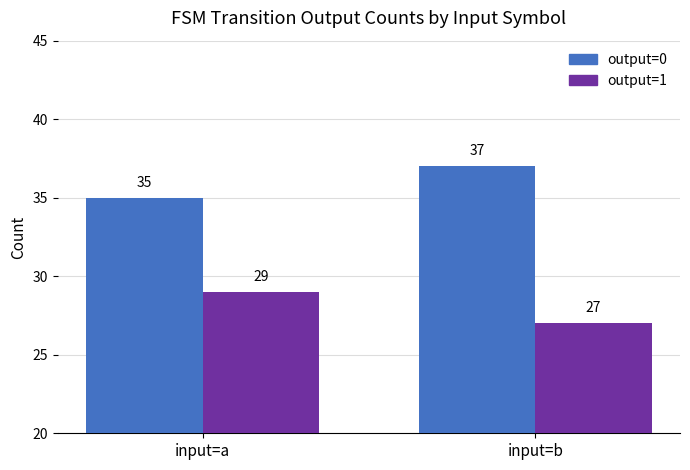

The output=0 series shows 37 at input=b. True or false?

True